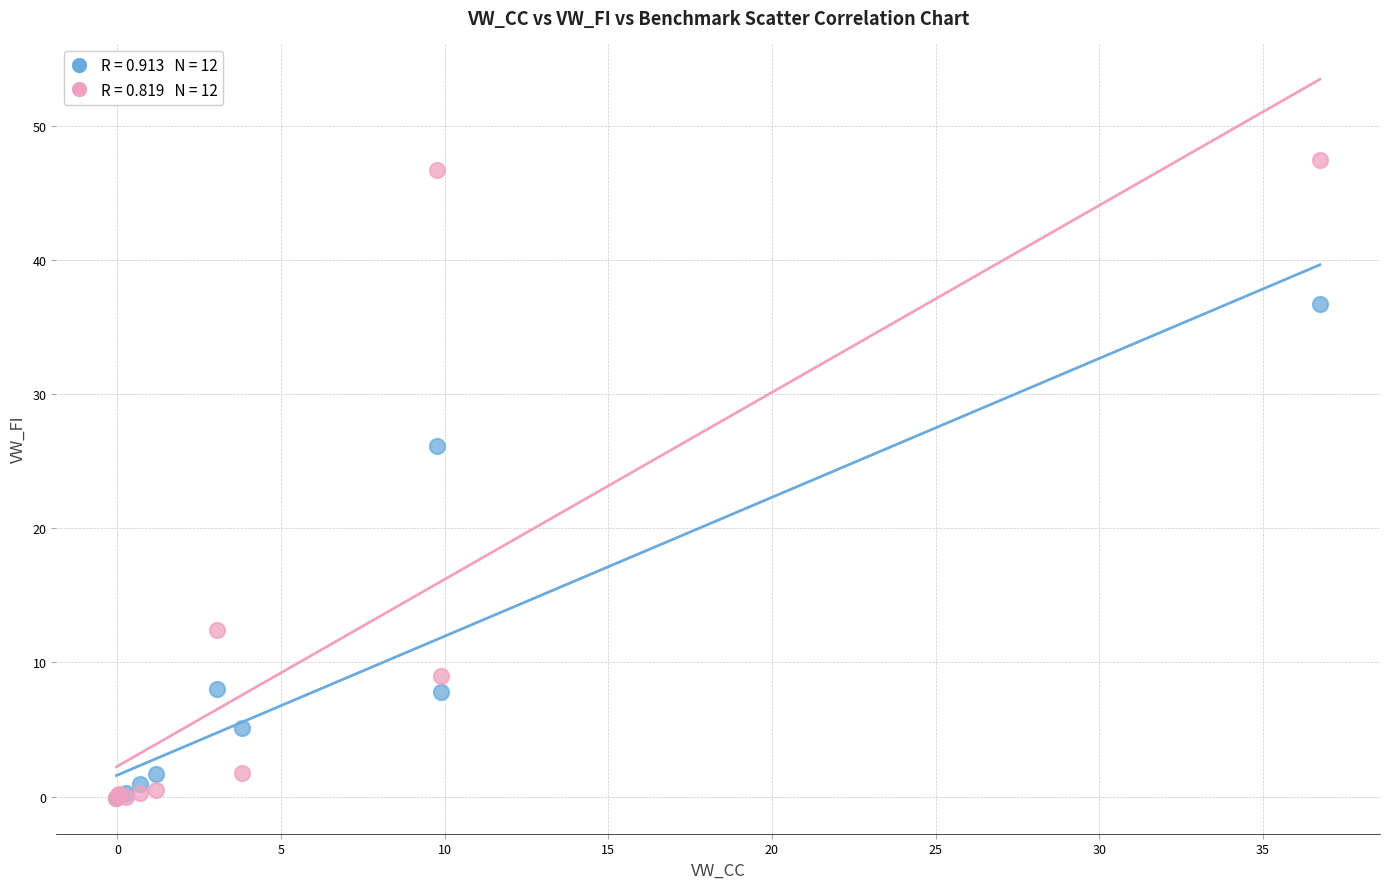

Across all series, what Y value is closest to 23?

26.1